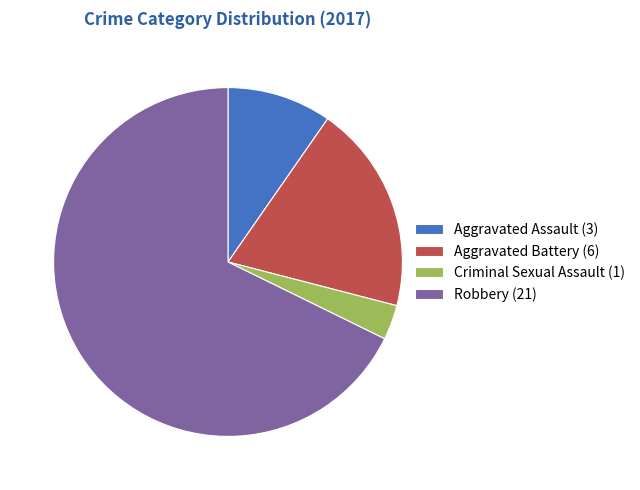

Is the sum of Aggravated Battery and Robbery greater than half?

Yes